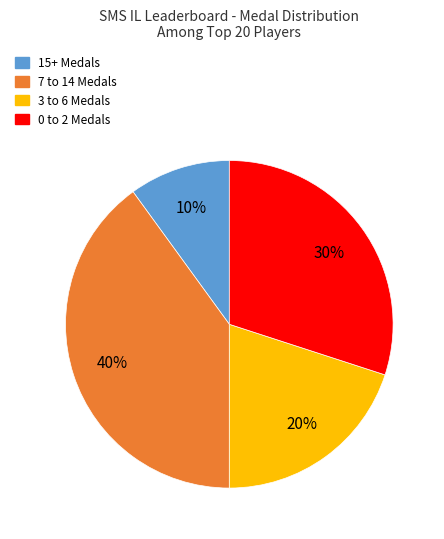

To the nearest percent, what is the difference between the largest and smallest slice percentages?

30%